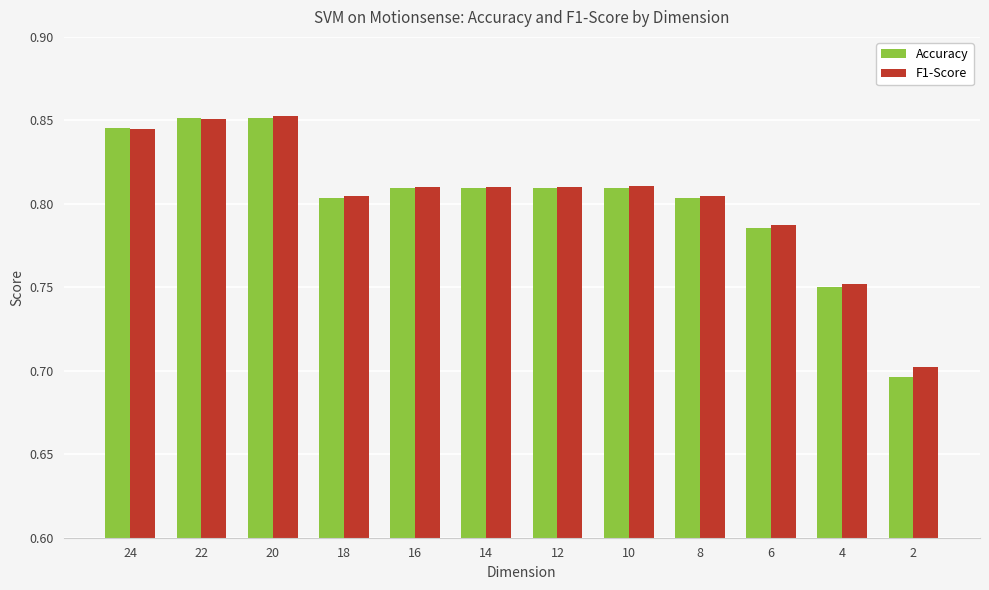

The value of F1-Score at 8 is 0.5. True or false?

False